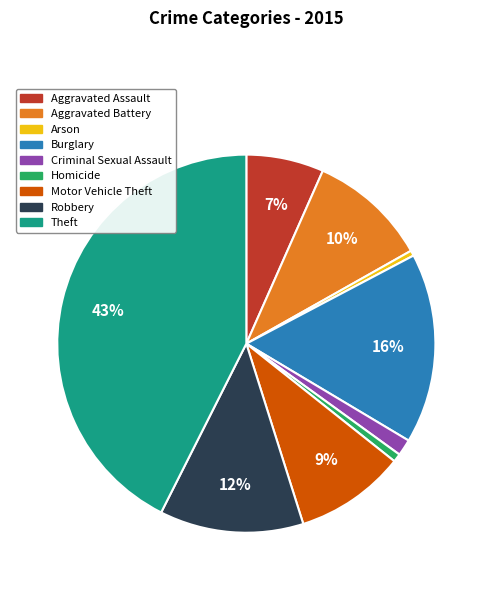

What is the largest slice in the pie chart?

Theft